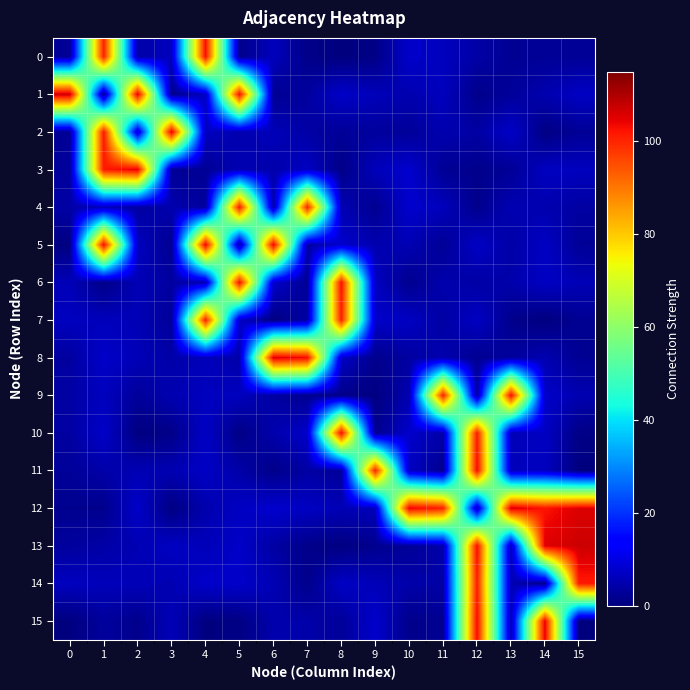

Which series has the largest range (max minus min)?

row_13